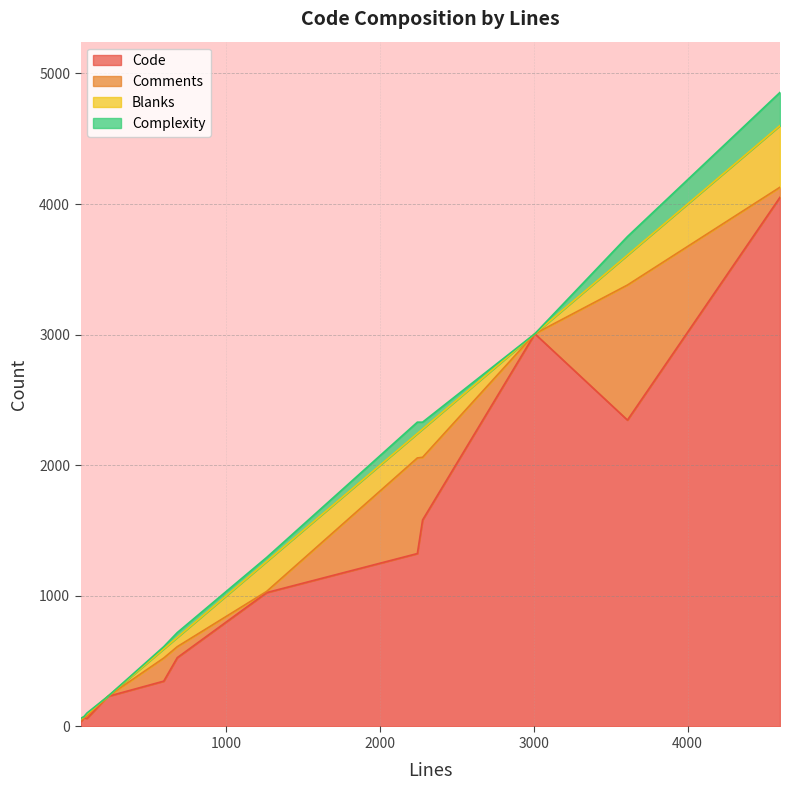

At which category is the sum across all series the highest?

4601